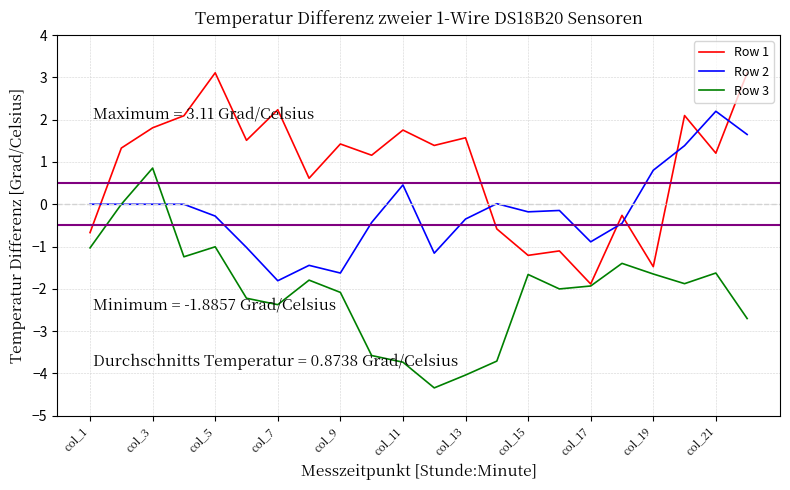

How many series are shown in this chart?

3